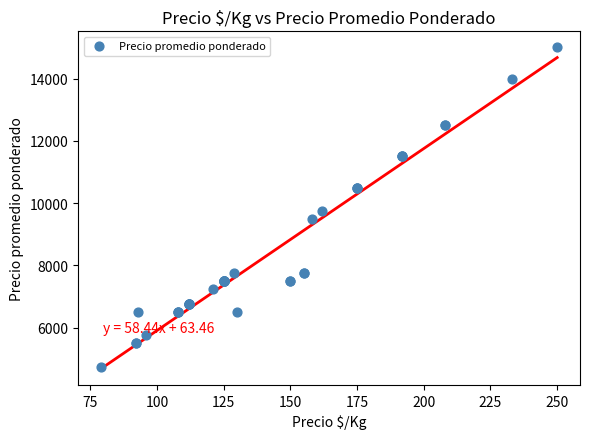

What Y value in the scatter plot is closest to 9875?

9750